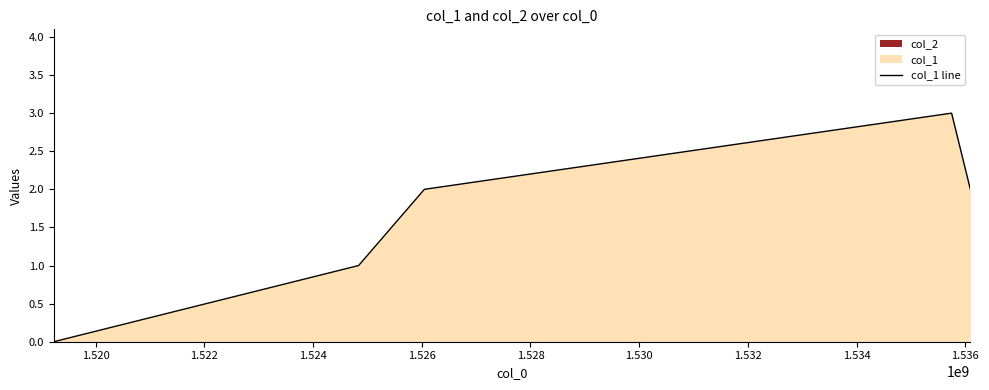

How many values are between 1 and 2?

3